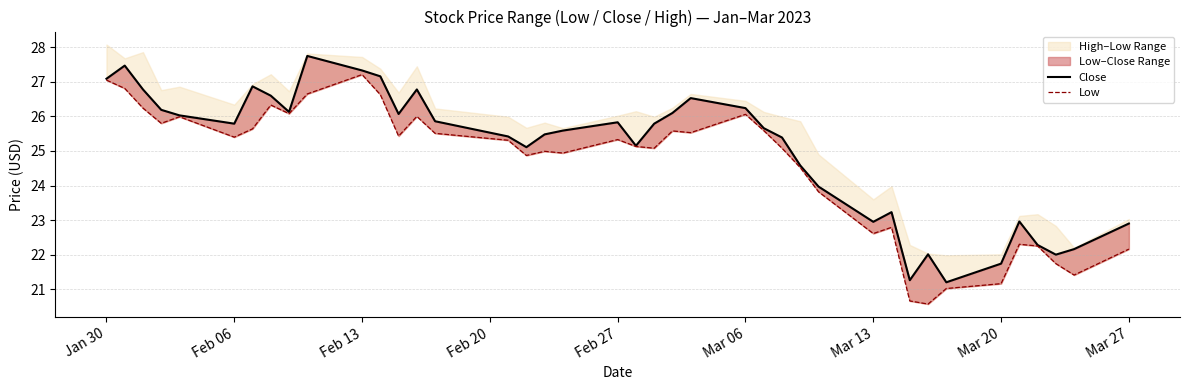

True or false: Low has a value of 8.6 at 31.

False